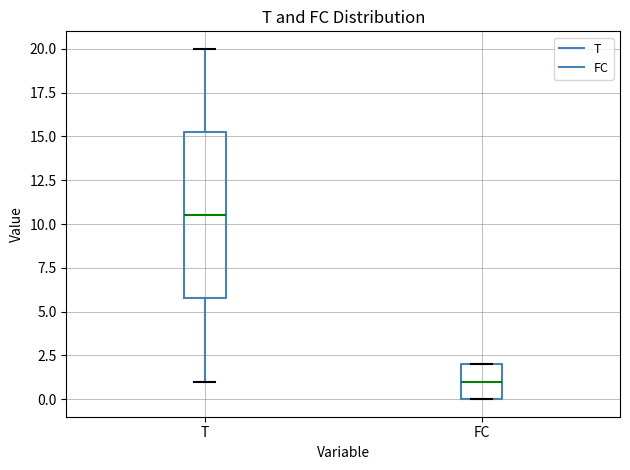

Reading left to right, read every box against the y-axis: the position of its median line, the range the box covers, and the ends of its whiskers. The values are not printed on the chart, so give them approximately, as read against the axis.

T: median 10.5, box 6.0 to 15.5, whiskers 1.0 to 20.0
FC: median 1.0, box 0.0 to 2.0, whiskers 0.0 to 2.0